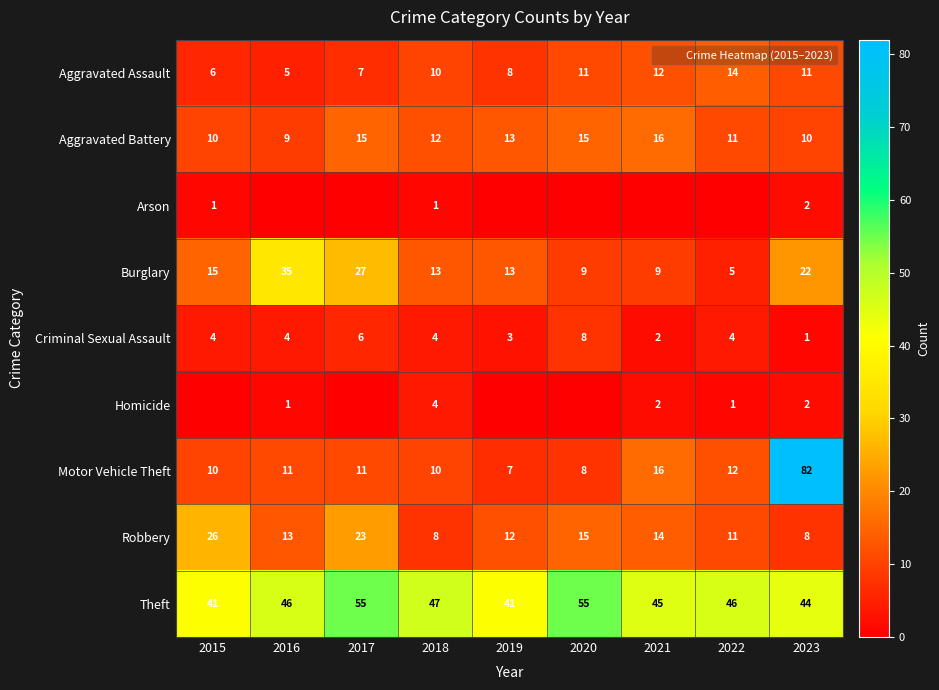

Which label corresponds to the largest value in the chart?

2023